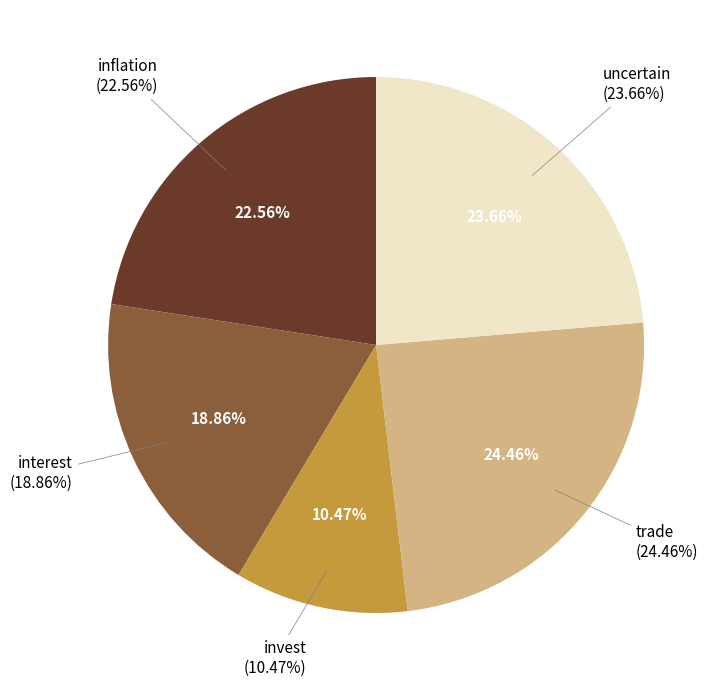

Rank the categories by value from highest to lowest.

trade, uncertain, inflation, interest, invest